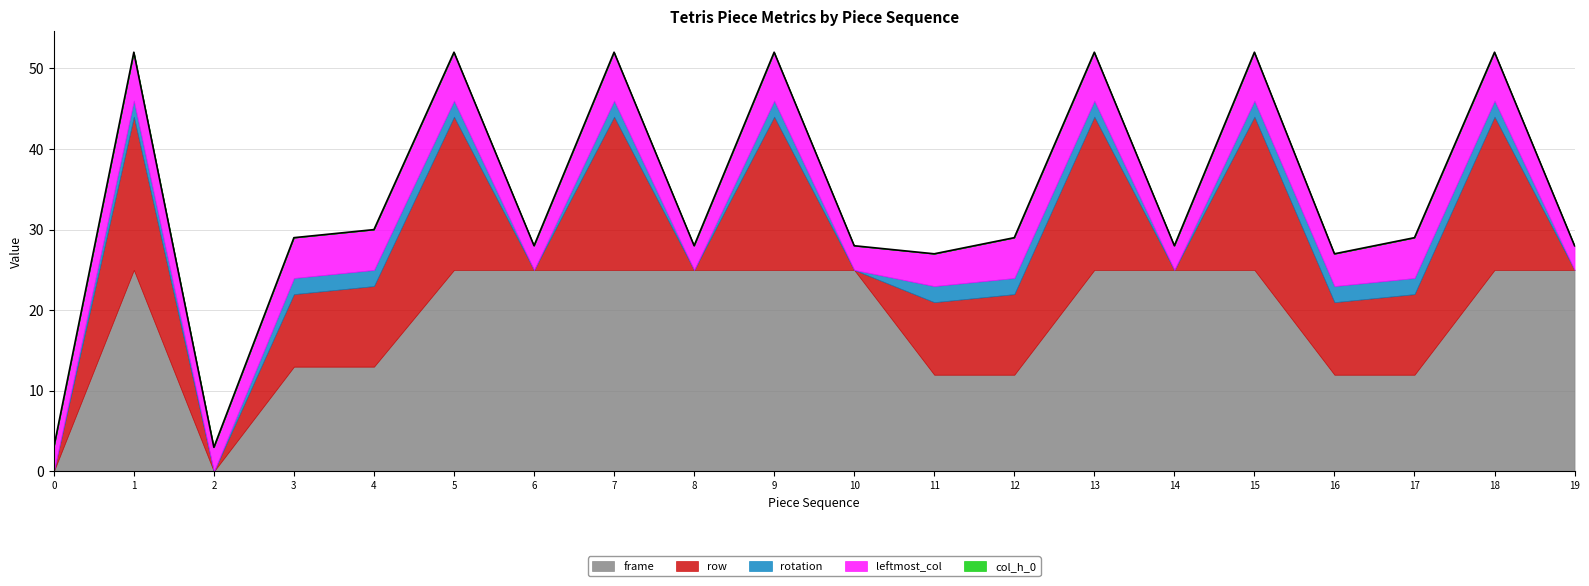

The row series shows 33 at 1. True or false?

False